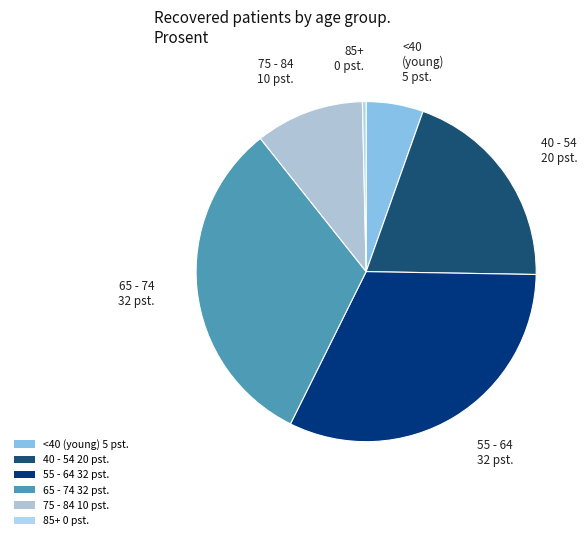

Is the sum of 55 - 64 32 pst. and 75 - 84 10 pst. greater than half?

No